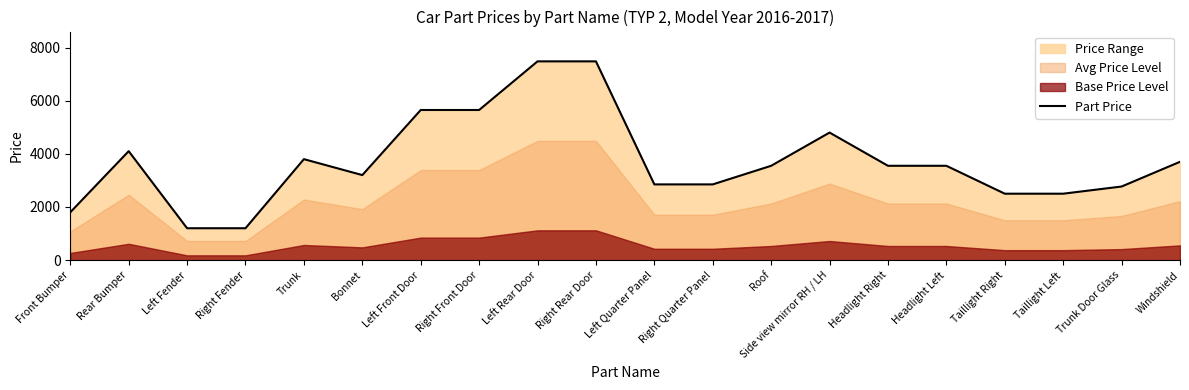

At which label does the data first exceed 3550?

Rear Bumper